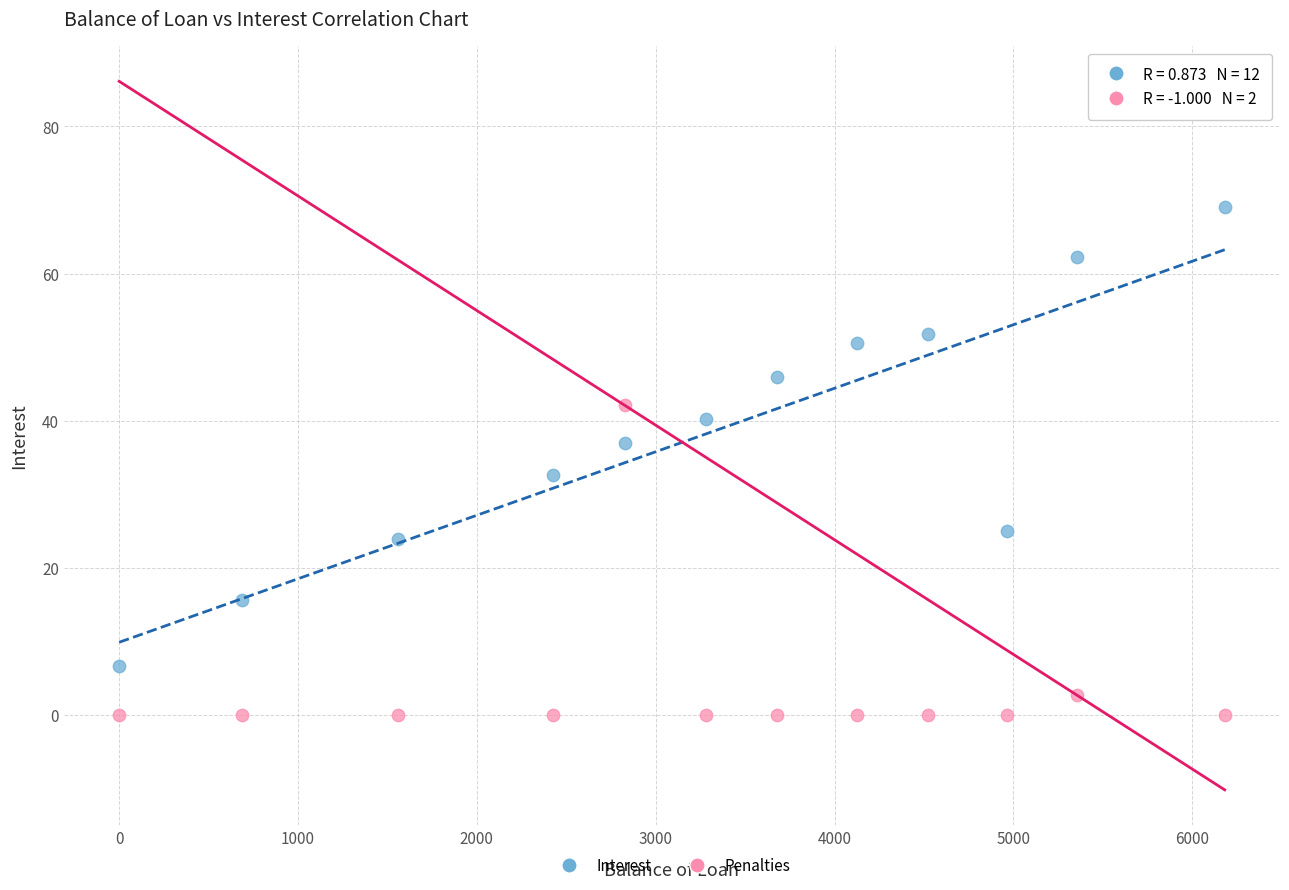

In the Penalties series, what Y value is closest to 21?

2.7